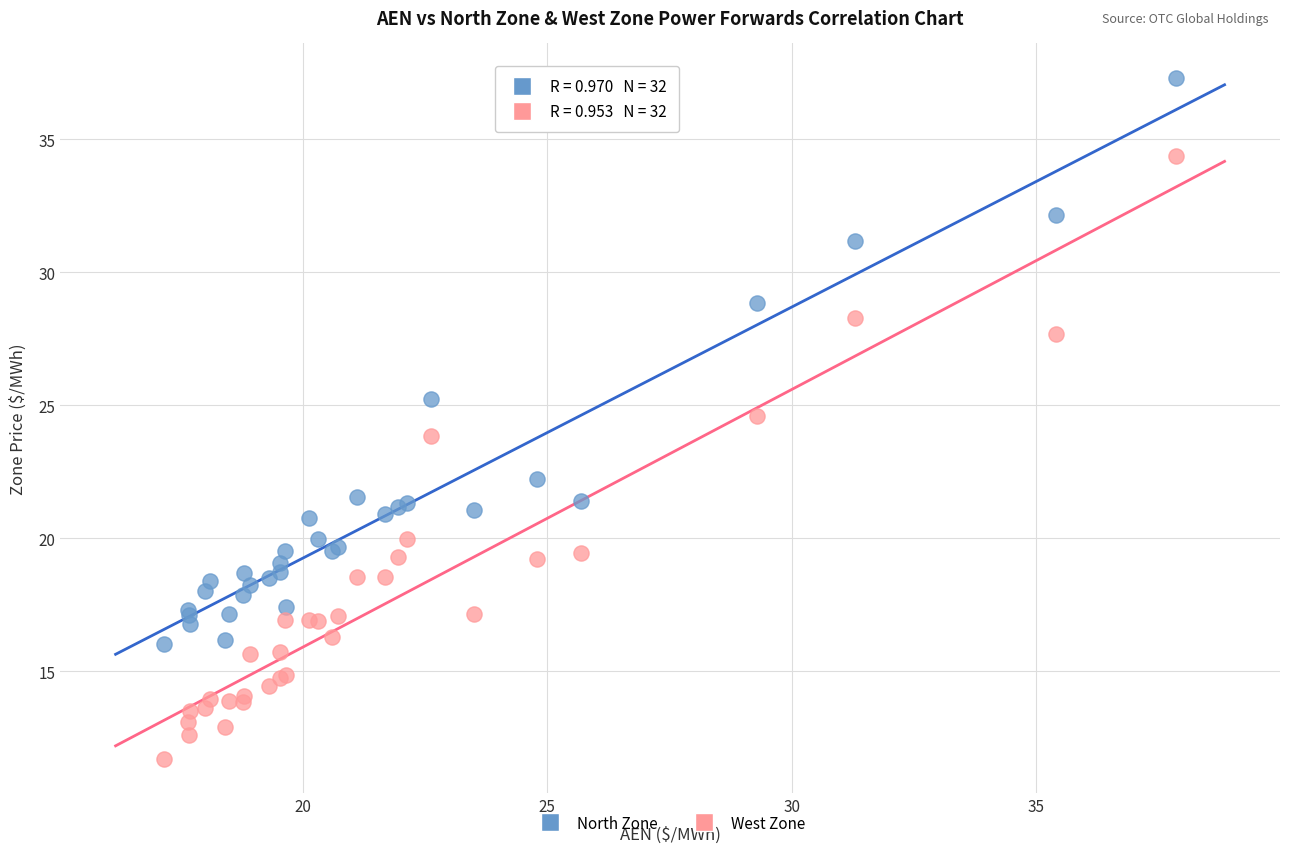

What are all the series names shown in the legend?

North Zone, West Zone